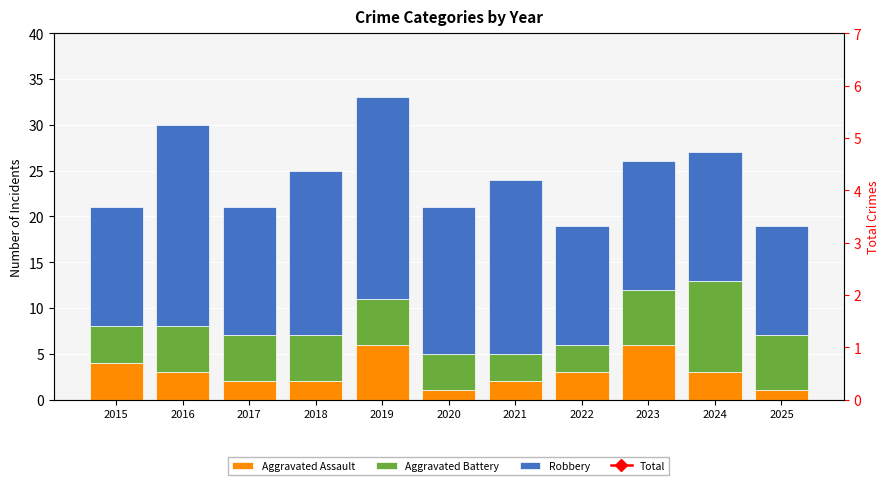

How many values in the Aggravated Assault series exceed 3?

3